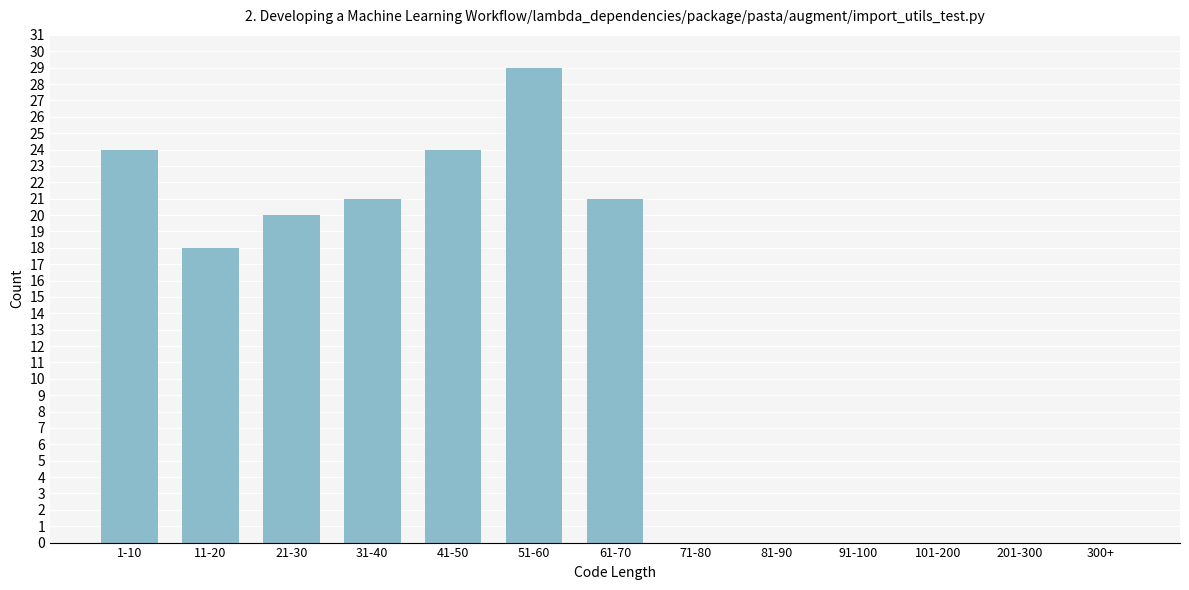

Reading left to right, extract all data points from this chart.

1-10=24	11-20=18	21-30=20	31-40=21	41-50=24	51-60=29	61-70=21	71-80=0	81-90=0	91-100=0	101-200=0	201-300=0	300+=0